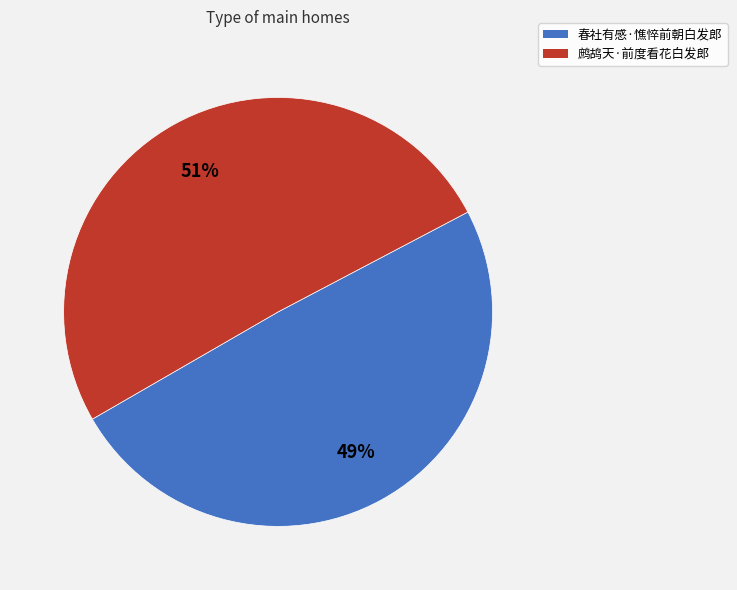

To the nearest percent, what portion does 春社有感·憔悴前朝白发郎 represent?

49%